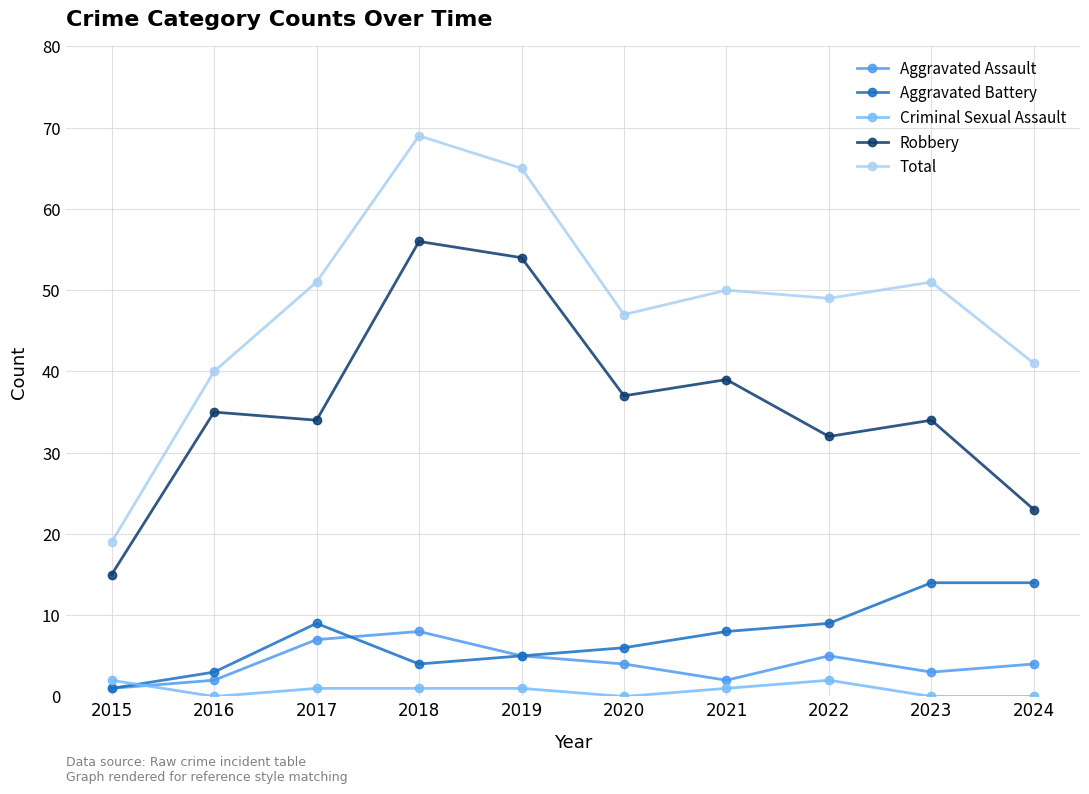

What is the greatest value displayed?

69